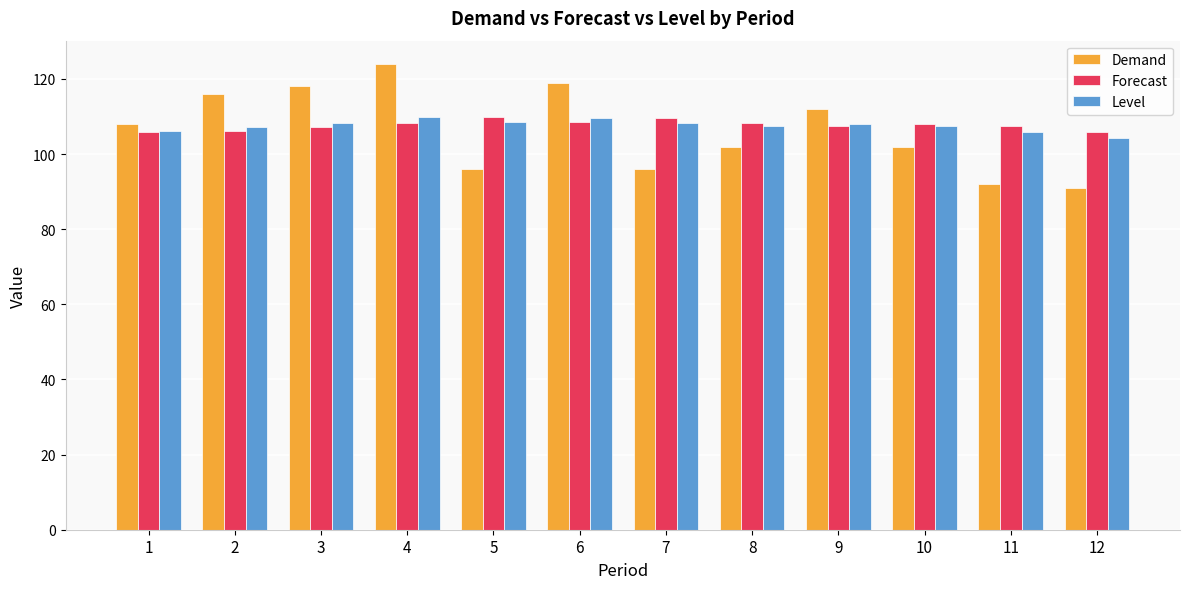

True or false: Demand has a value of 102.0 at 10.

True